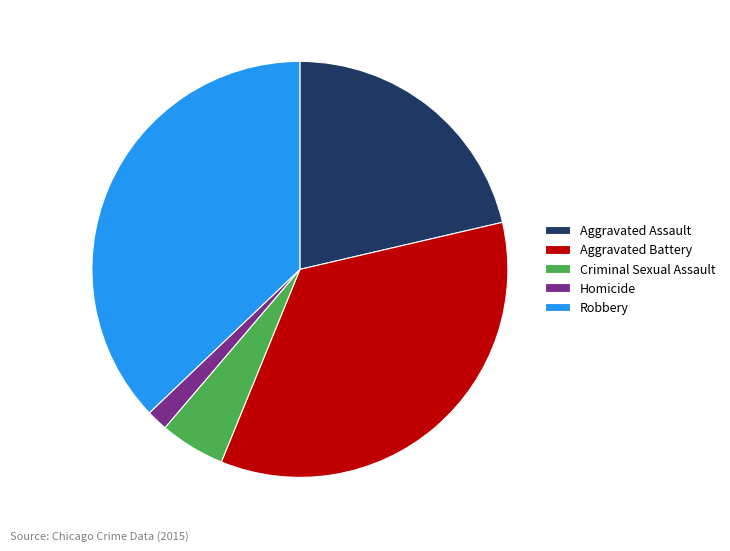

Is the sum of Homicide and Aggravated Battery greater than half?

No